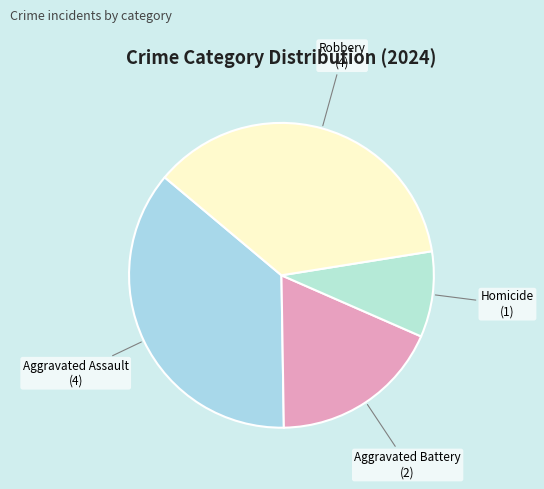

Rank the categories by value from lowest to highest.

Homicide, Aggravated Battery, Aggravated Assault, Robbery